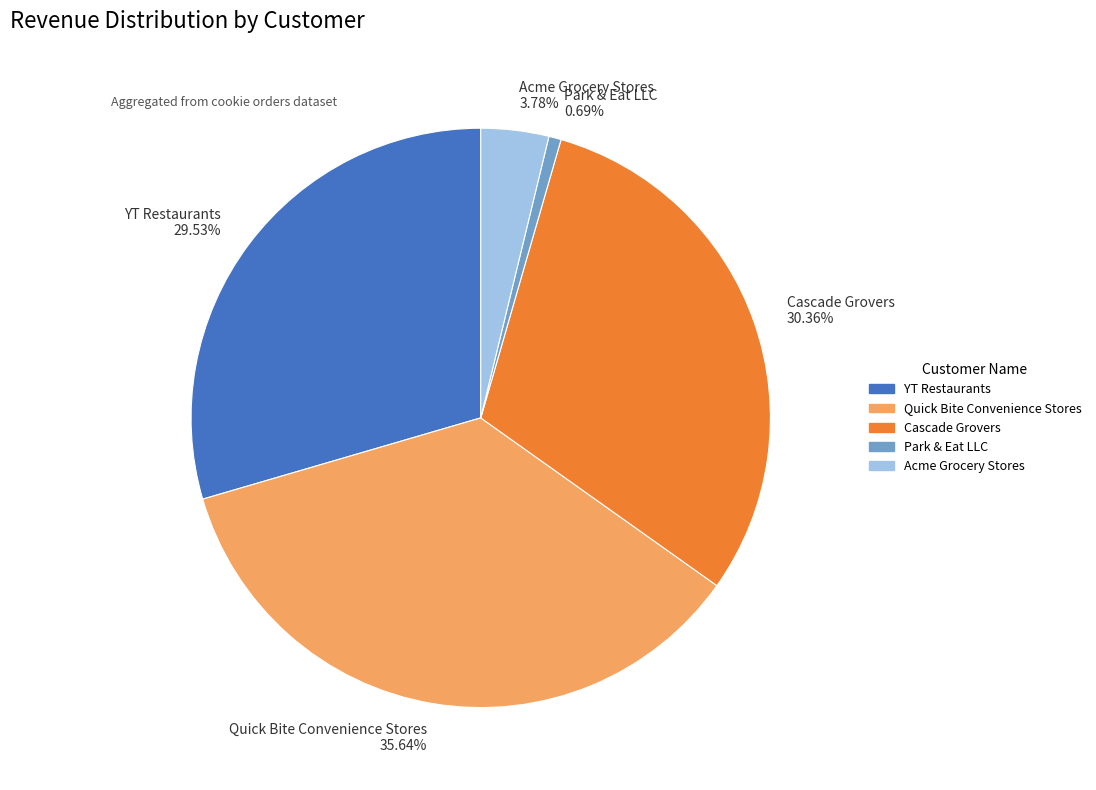

To the nearest percent, what percentage of the pie is Park & Eat LLC?

1%